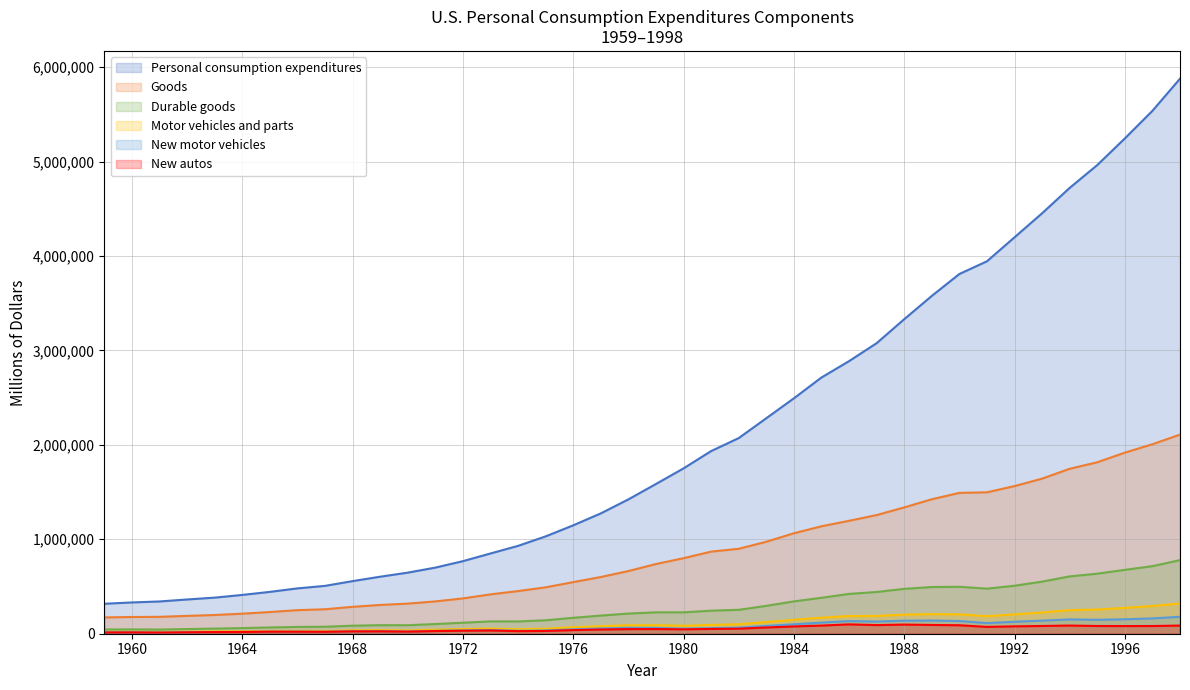

At which category does New autos reach its first local valley?

1961